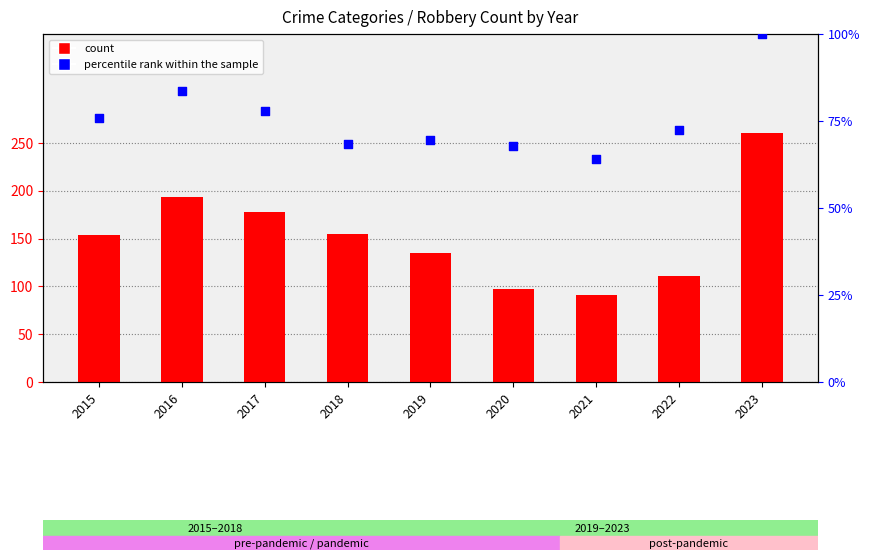

Which series has the largest total across all categories?

count